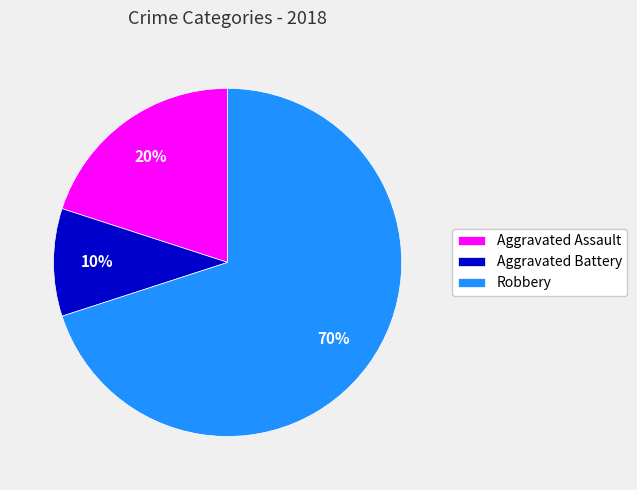

Rank the categories by value from highest to lowest.

Robbery, Aggravated Assault, Aggravated Battery